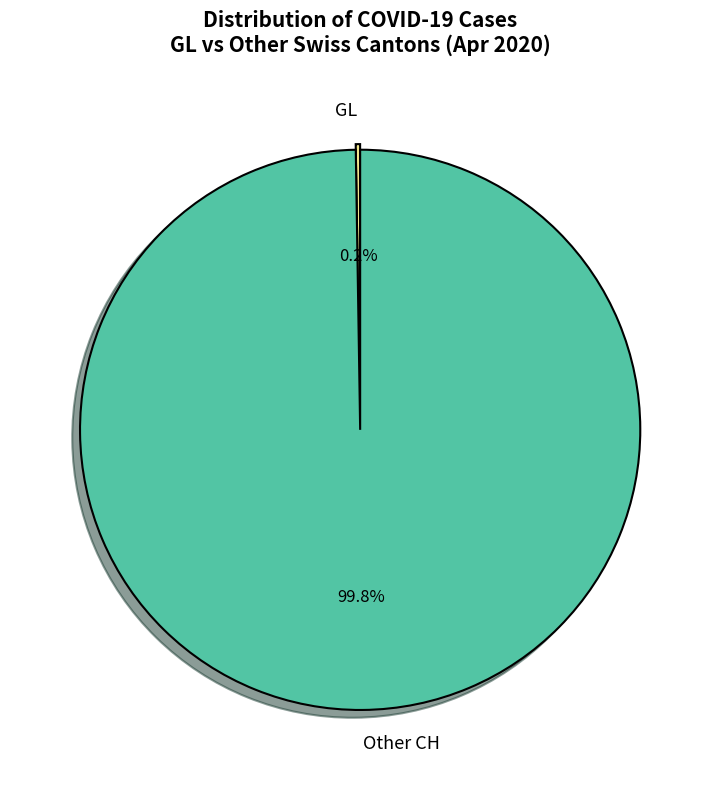

Which category has the biggest portion of the pie?

Other CH